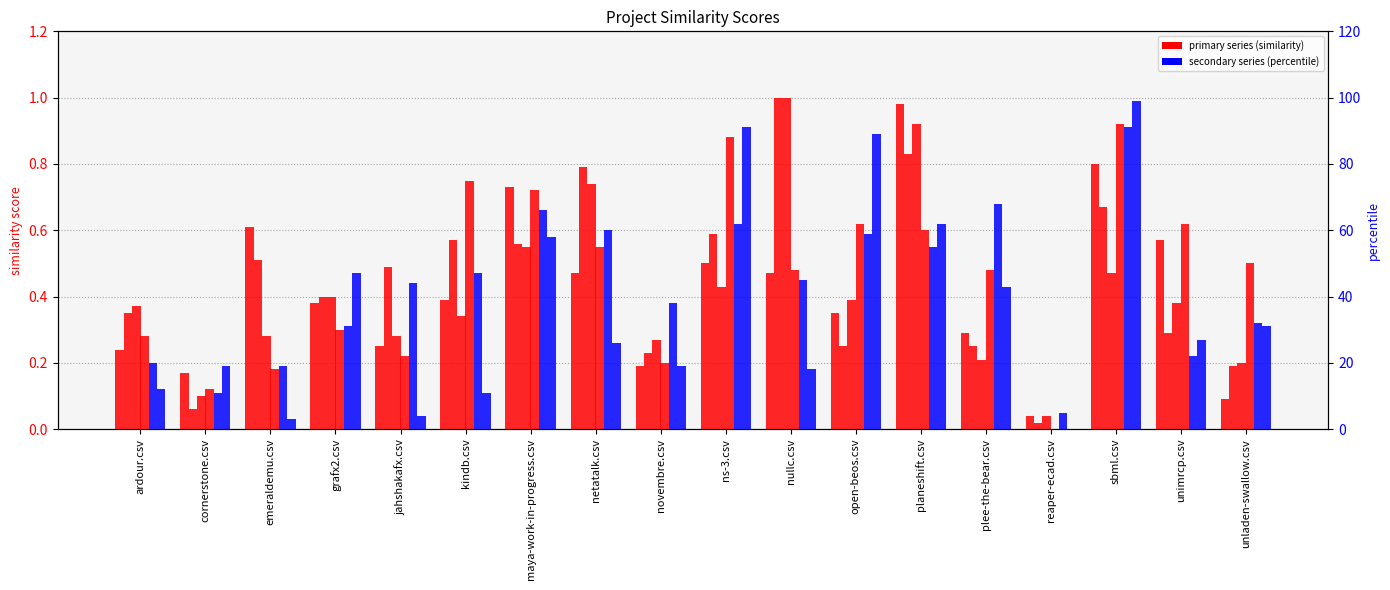

How many values in novembre.csv are above zero?

17